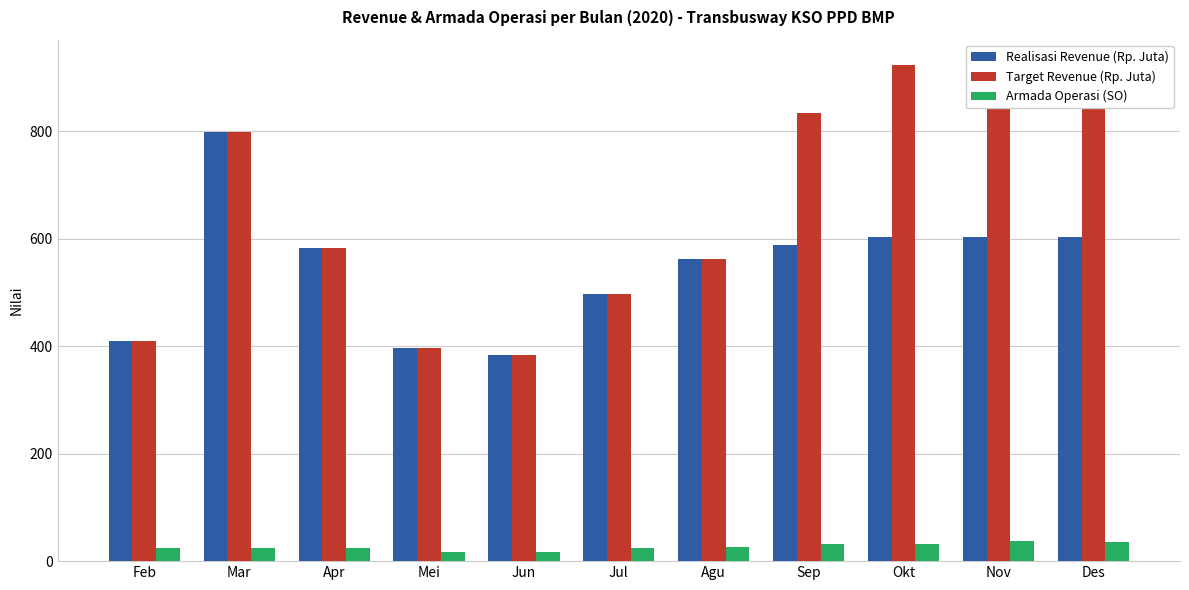

Which series changed the most between Feb and Jun?

Realisasi Revenue (Rp. Juta)